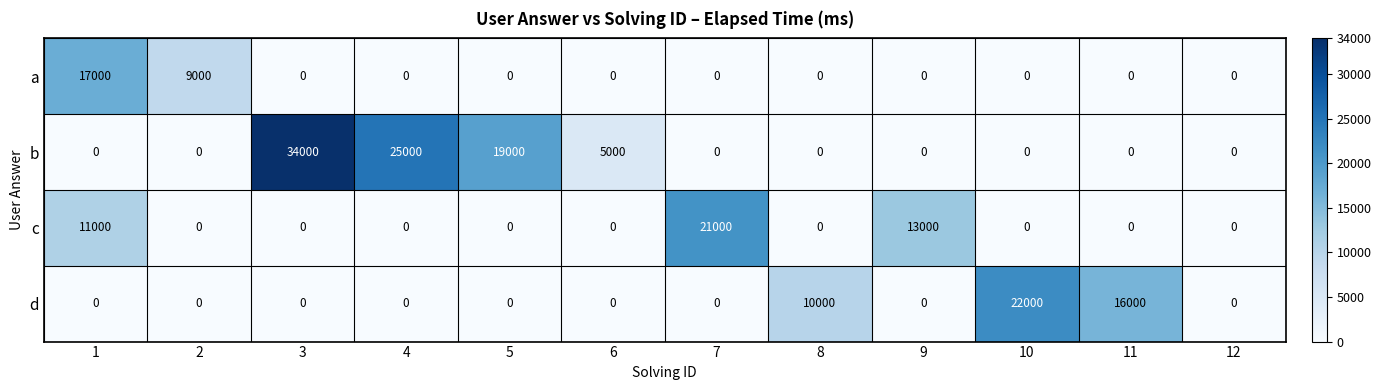

What is the average value of the d series?

4000